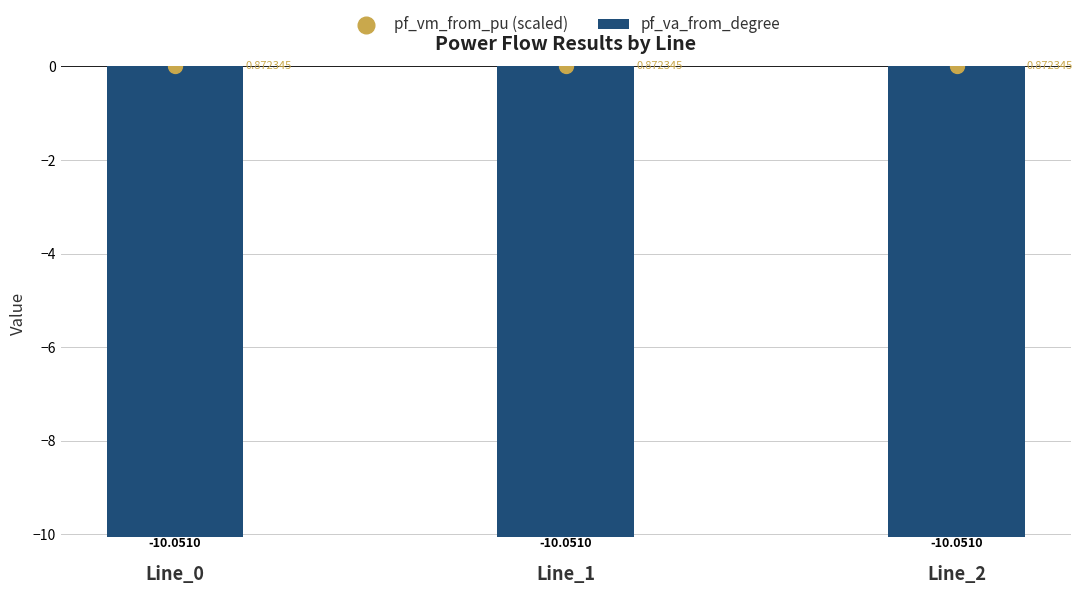

Which series has the largest total across all categories?

pf_vm_from_pu (scaled)